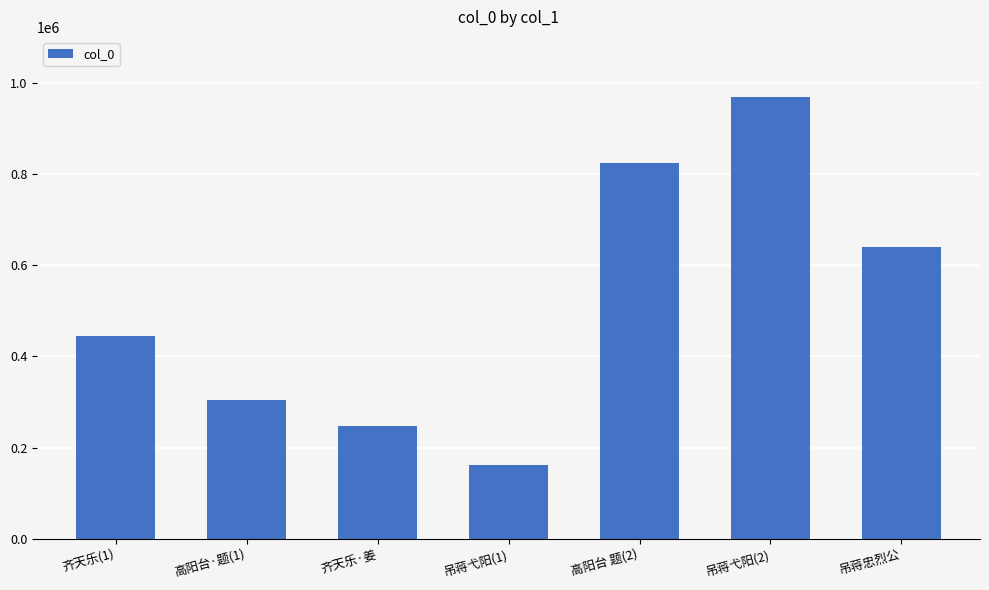

Reading left to right, list all the values displayed in this chart.

齐天乐(1)=444556	高阳台·题(1)=303744	齐天乐·姜=246488	吊蒋弋阳(1)=161889	高阳台 题(2)=823919	吊蒋弋阳(2)=968685	吊蒋忠烈公=639280